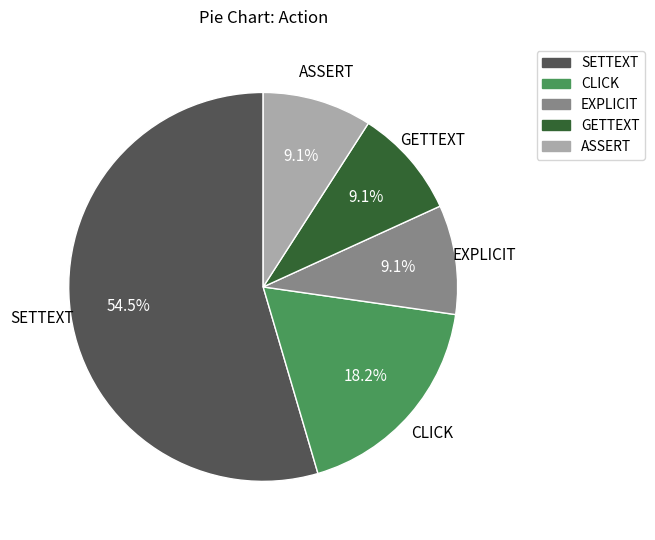

The SETTEXT slice represents 47% of the pie. True or false?

False